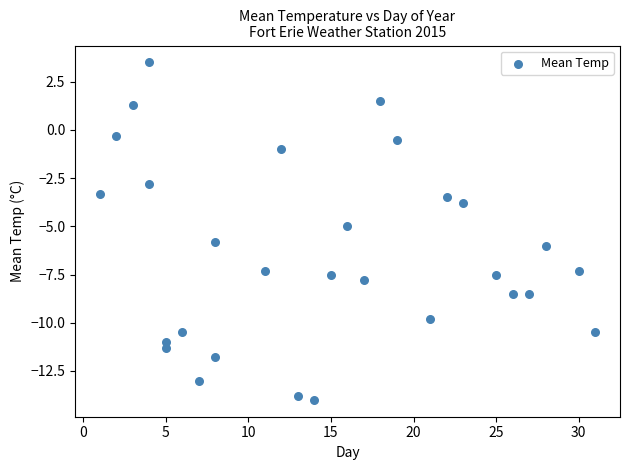

What is the range of X values (max minus min)?

30.0